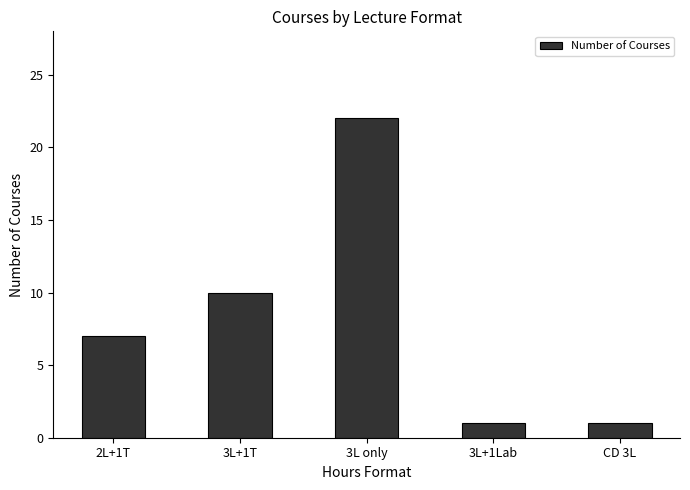

What is the smallest value displayed?

1